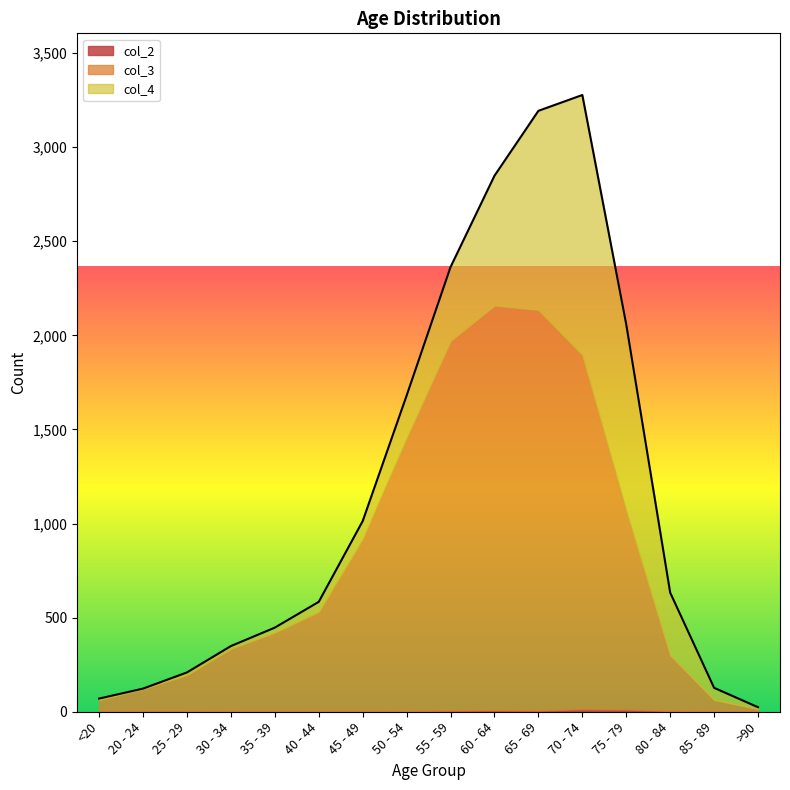

What is the approximate value of col_3 at >90, to the nearest 10?

20